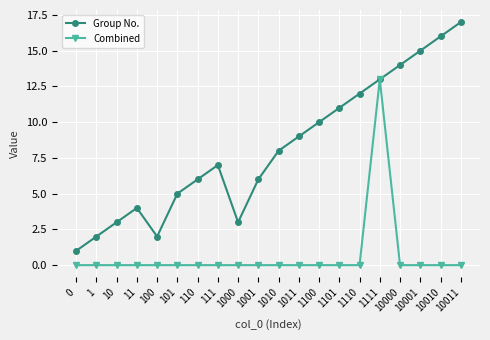

Reading right to left, what are all the values shown in this chart?

Group No.: 10011=17	10010=16	10001=15	10000=14	1111=13	1110=12	1101=11	1100=10	1011=9	1010=8	1001=6	1000=3	111=7	110=6	101=5	100=2	11=4	10=3	1=2	0=1
Combined: 10011=0	10010=0	10001=0	10000=0	1111=13	1110=0	1101=0	1100=0	1011=0	1010=0	1001=0	1000=0	111=0	110=0	101=0	100=0	11=0	10=0	1=0	0=0